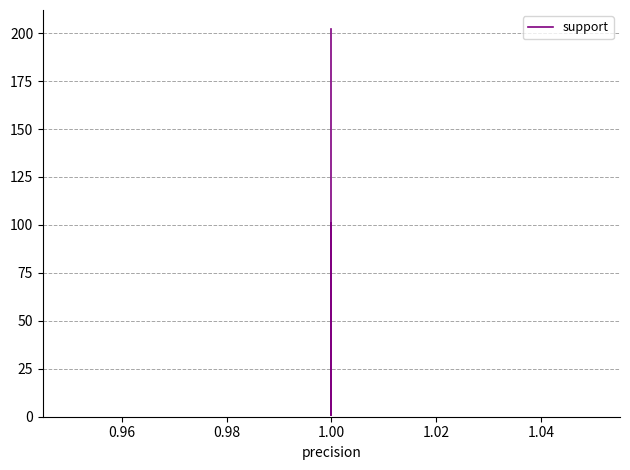

Does the chart have visible grid lines?

Yes